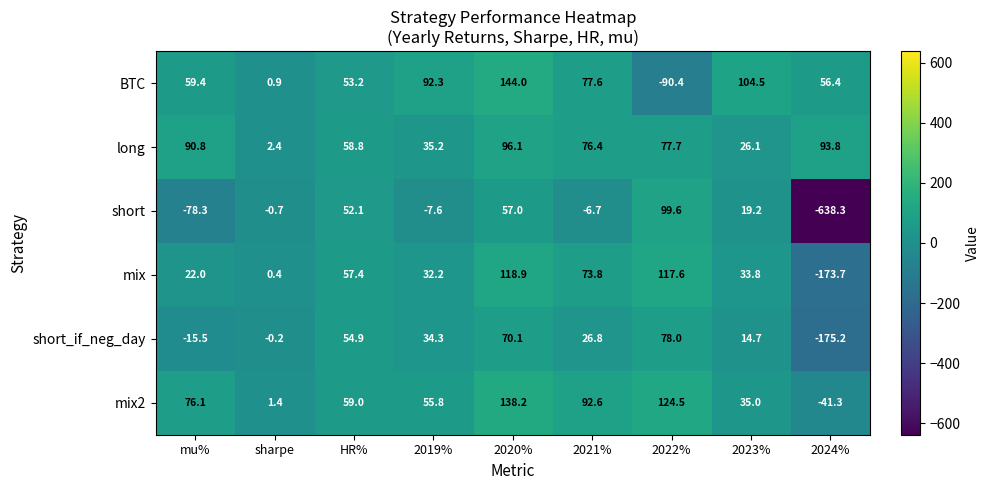

What is the greatest value displayed?

144.0